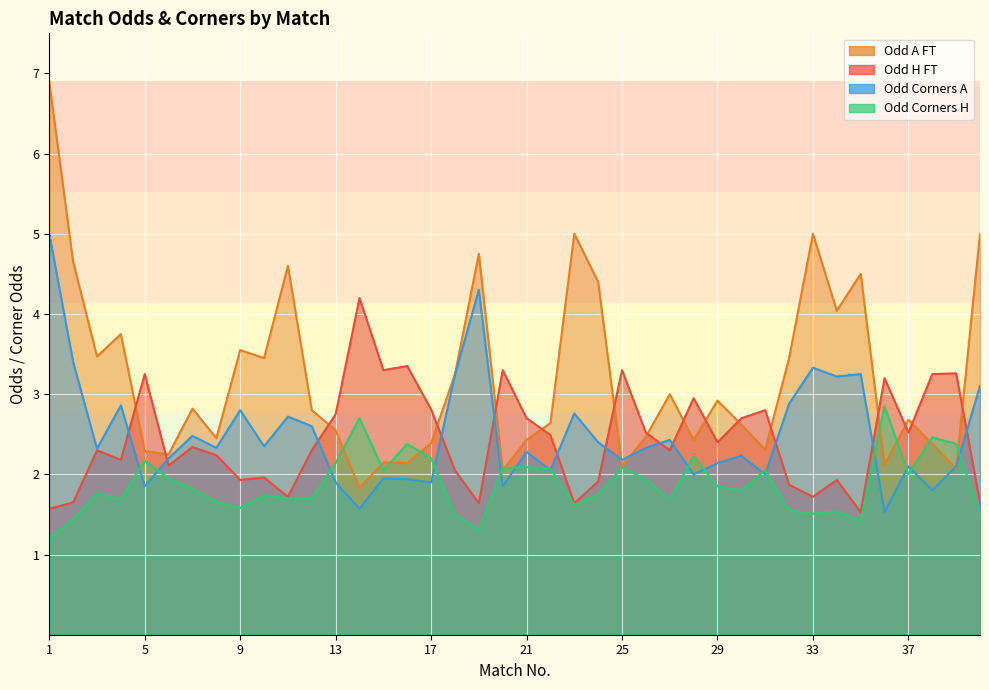

List the series in order of their peak value, highest first.

Odd_A_FT, Odd_Corners_A, Odd_H_FT, Odd_Corners_H